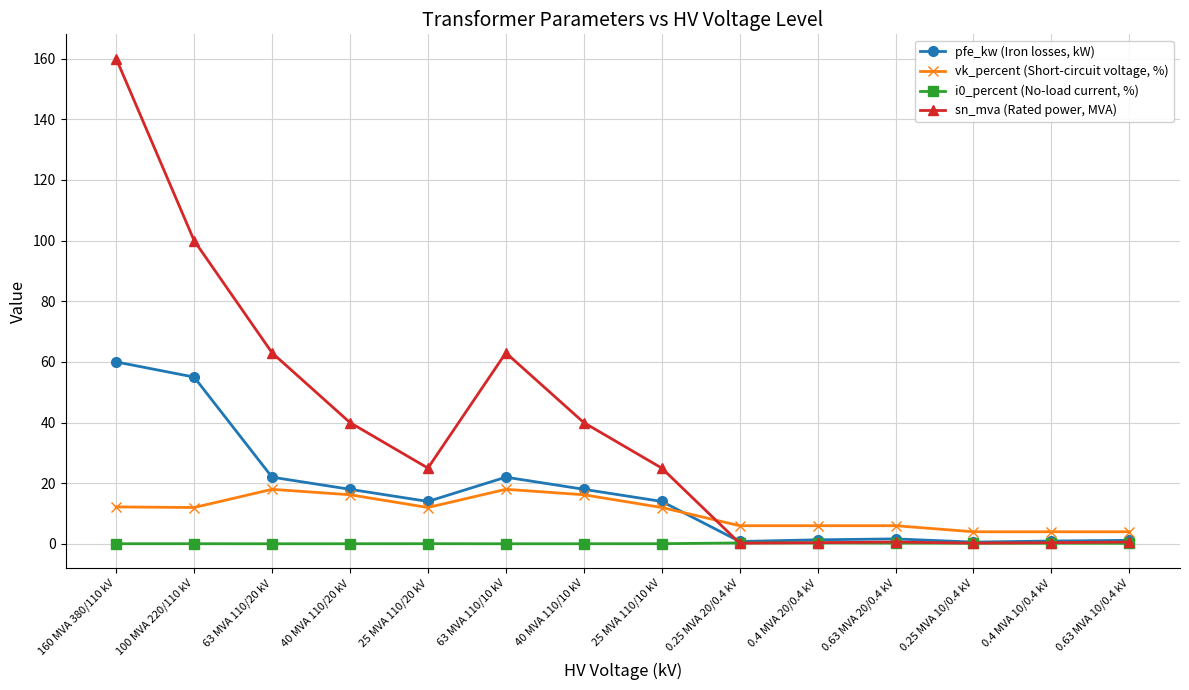

Is it true that vk_percent (Short-circuit voltage, %) equals 16.2 at 40 MVA 110/10 kV?

True